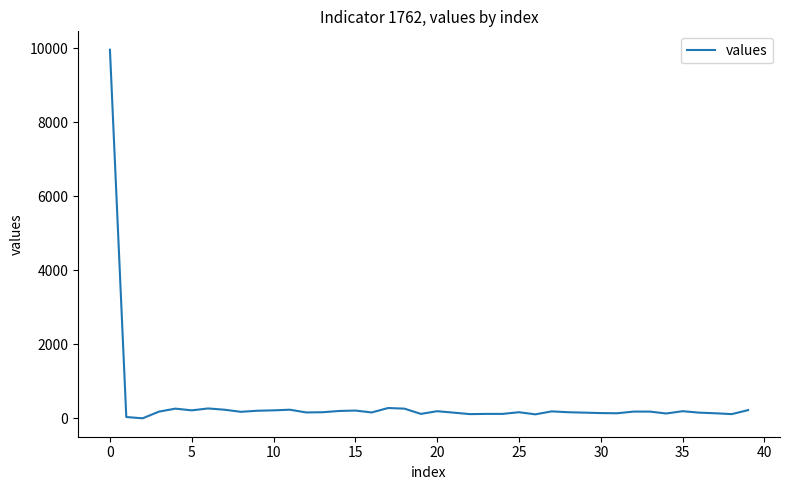

What is the difference between the maximum and minimum values?

9965